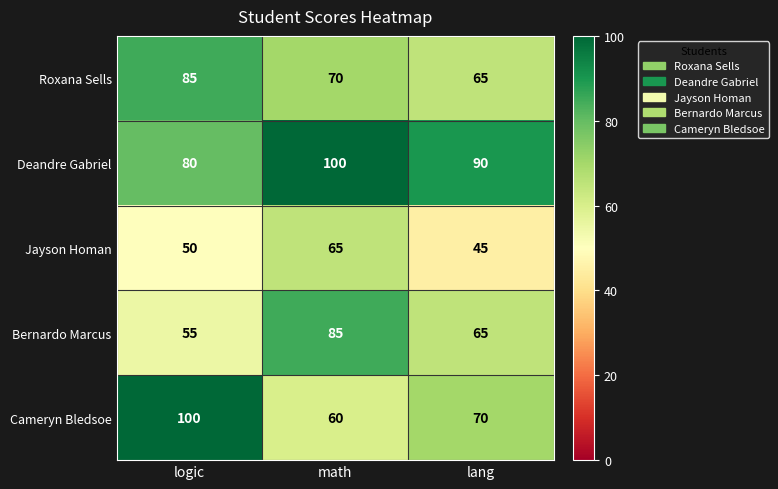

What is the difference between the maximum and minimum values in the Bernardo Marcus series?

30